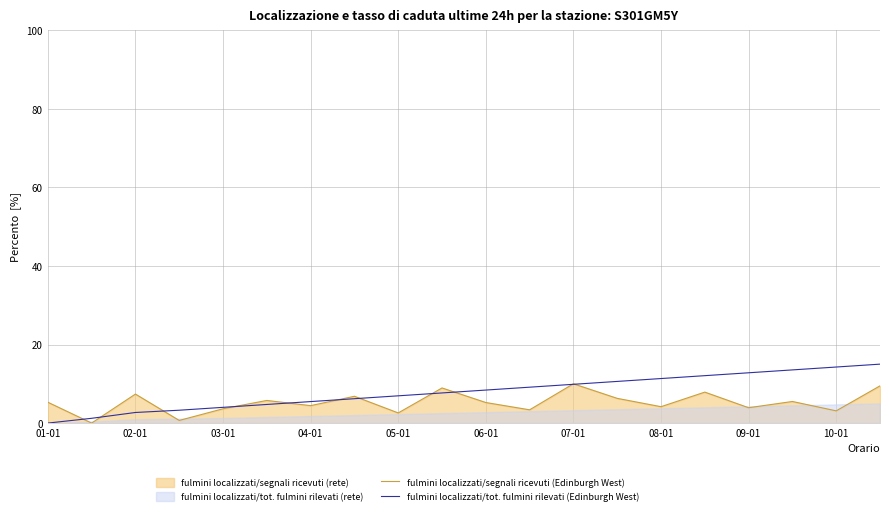

True or false: fulmini localizzati/segnali ricevuti (Edinburgh West) has a value of 1.7 at 11.

False